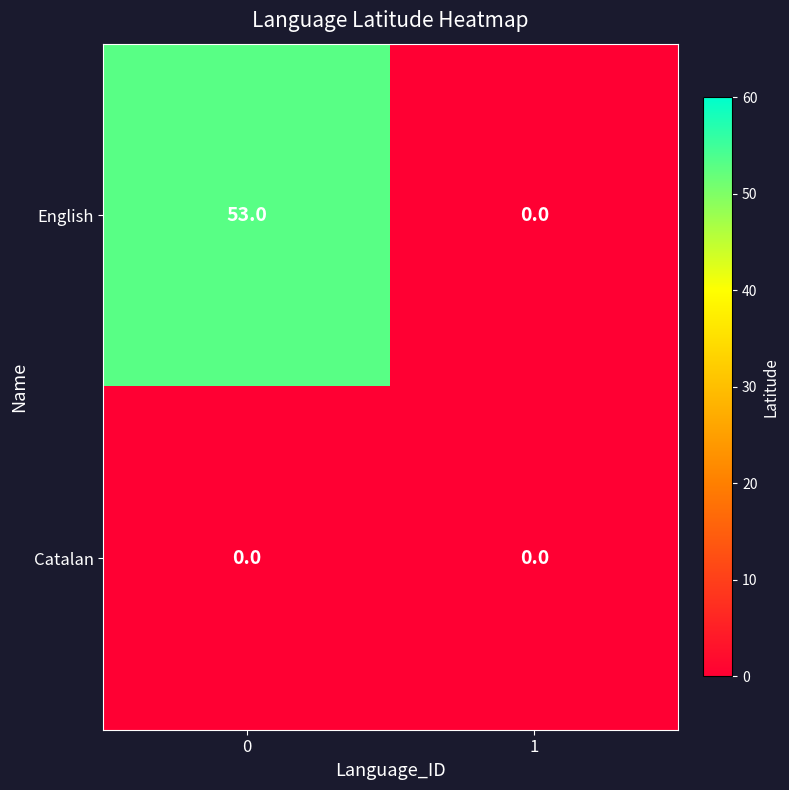

True or false: Catalan has a value of 0 at 1.

True